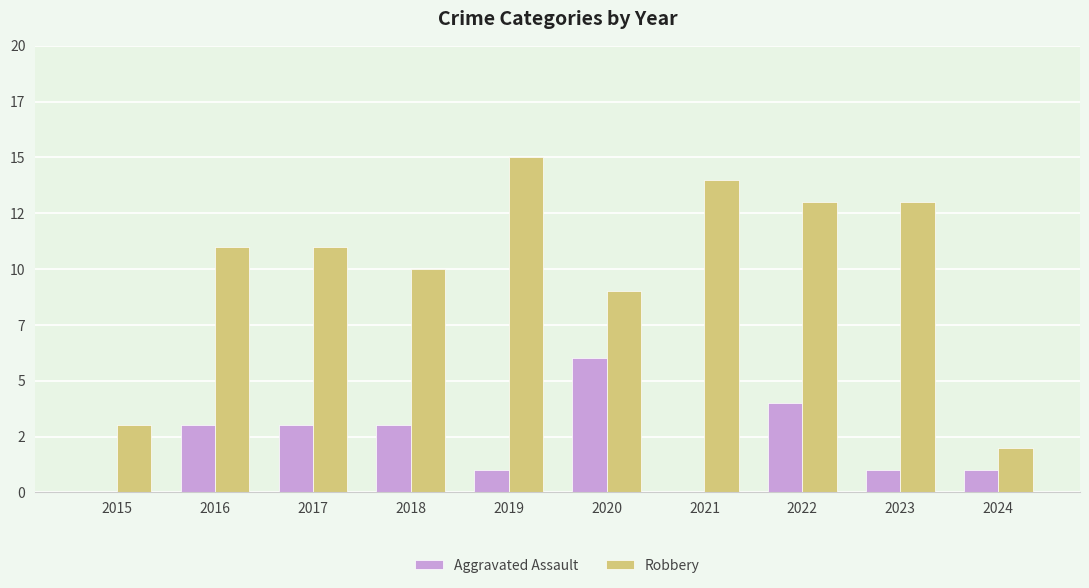

What value does the Aggravated Assault series have at 2017?

3